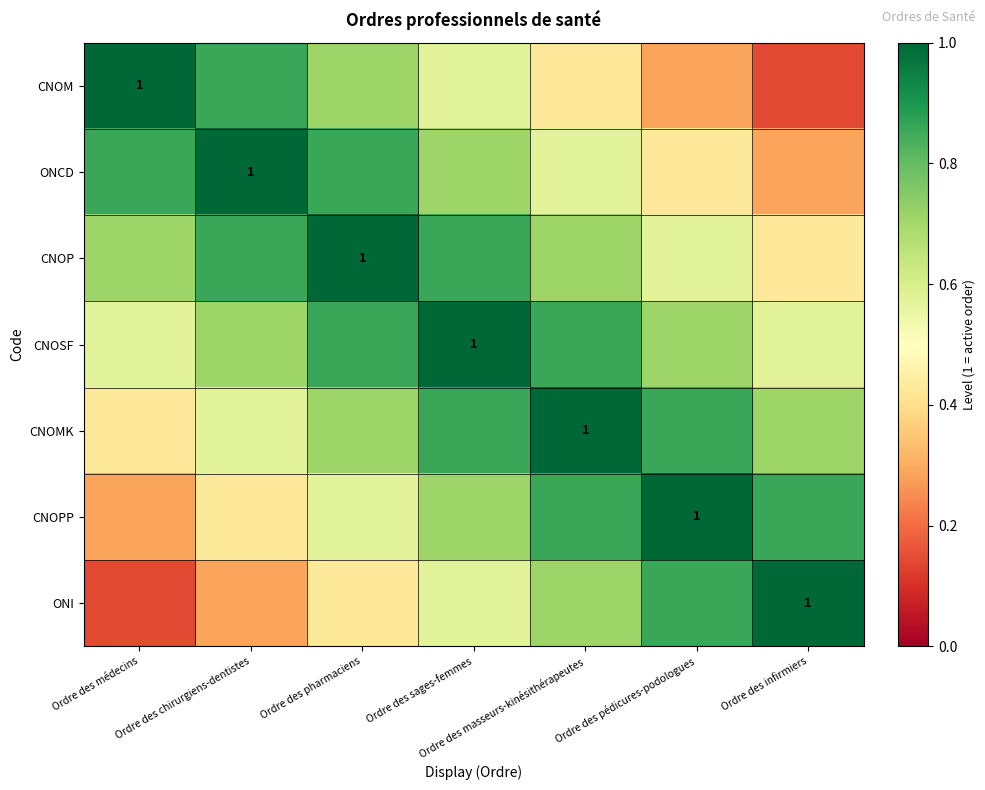

Read the CNOP value at Ordre des chirurgiens-dentistes.

0.9